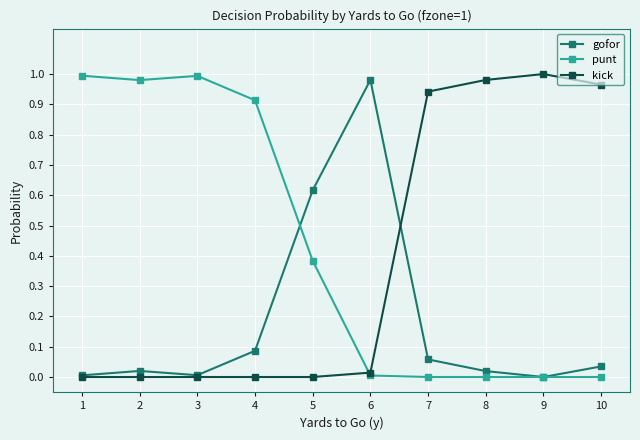

True or false: kick has a value of -0.7 at 1.

False